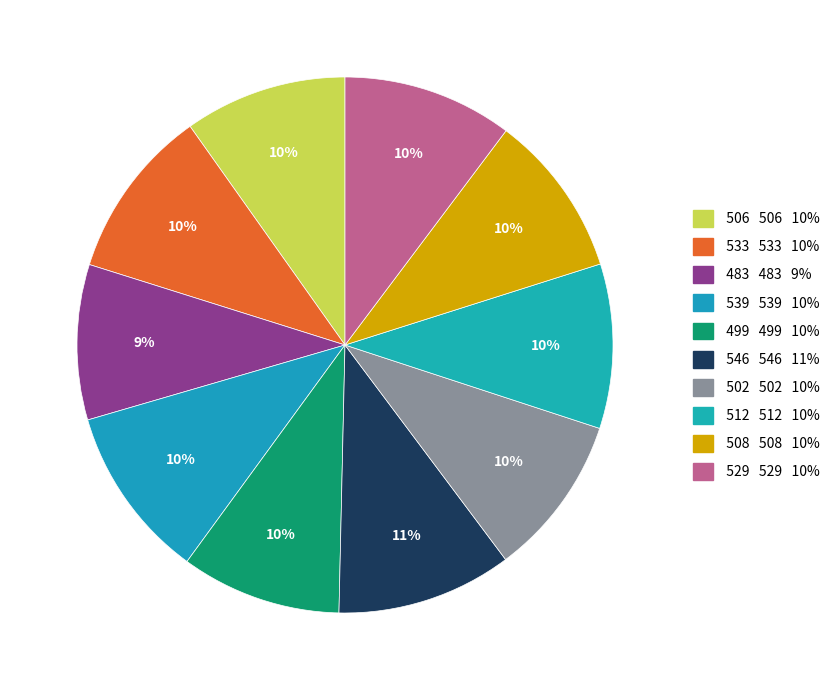

How many slices are in this pie chart?

10